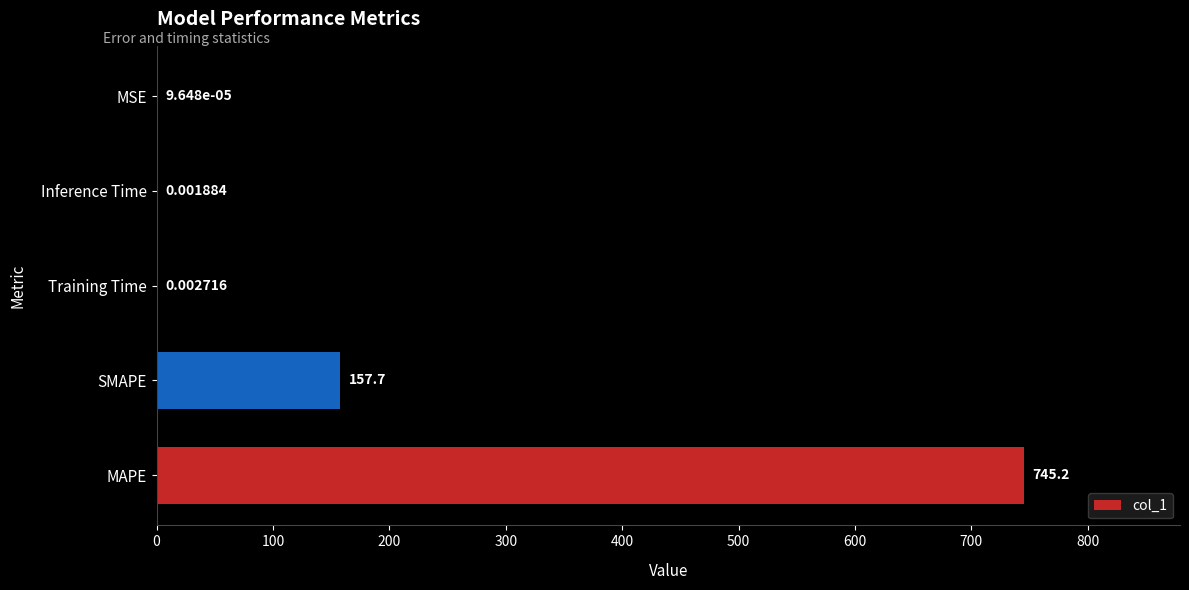

How many distinct data groups are displayed?

1